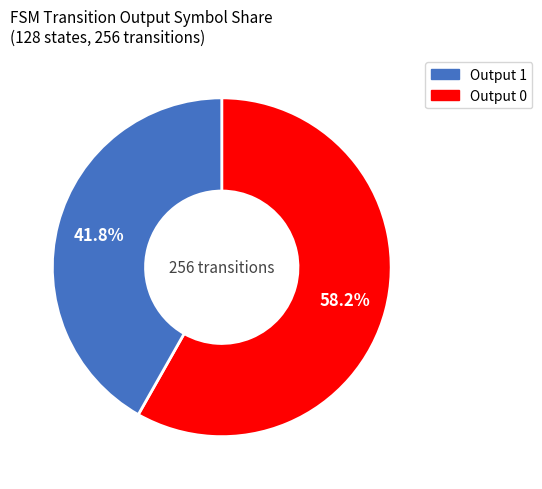

What is the total percentage of Output 1 and Output 0?

100.0%